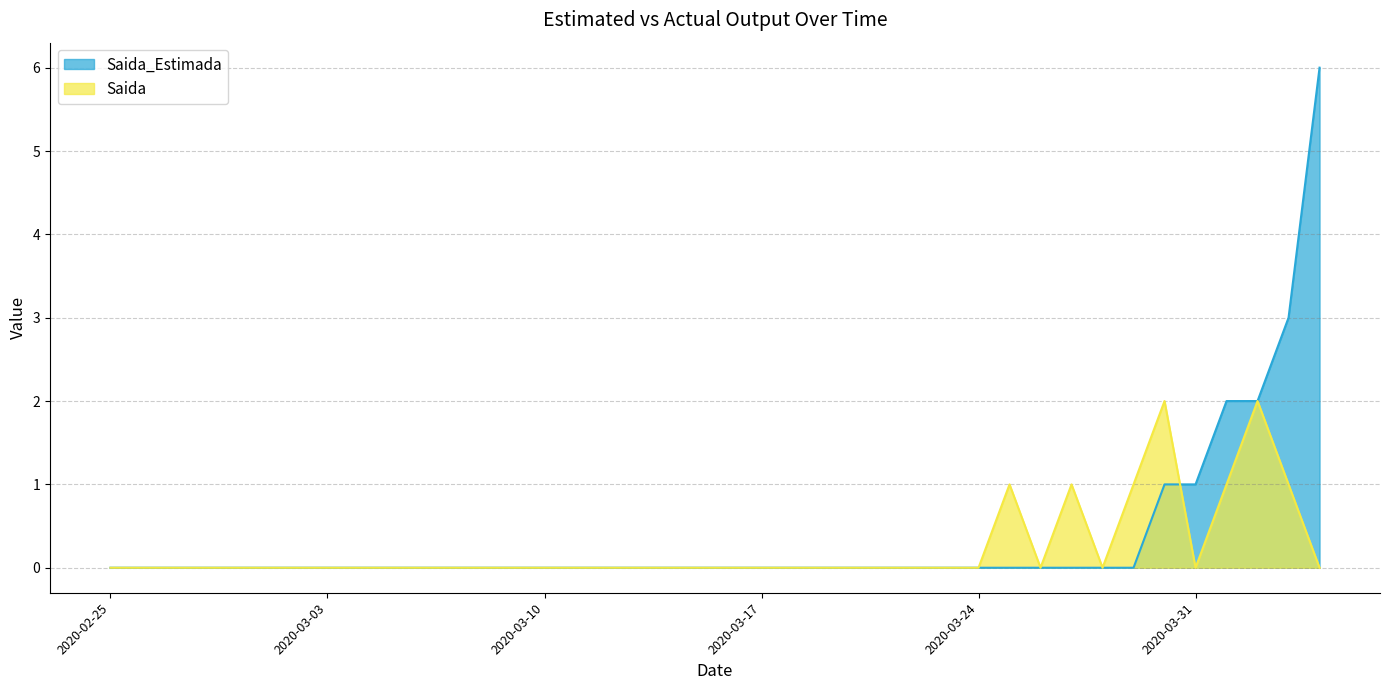

Is the value of Saida_Estimada at 2020-03-06 greater than the value of Saida at 2020-03-01?

No